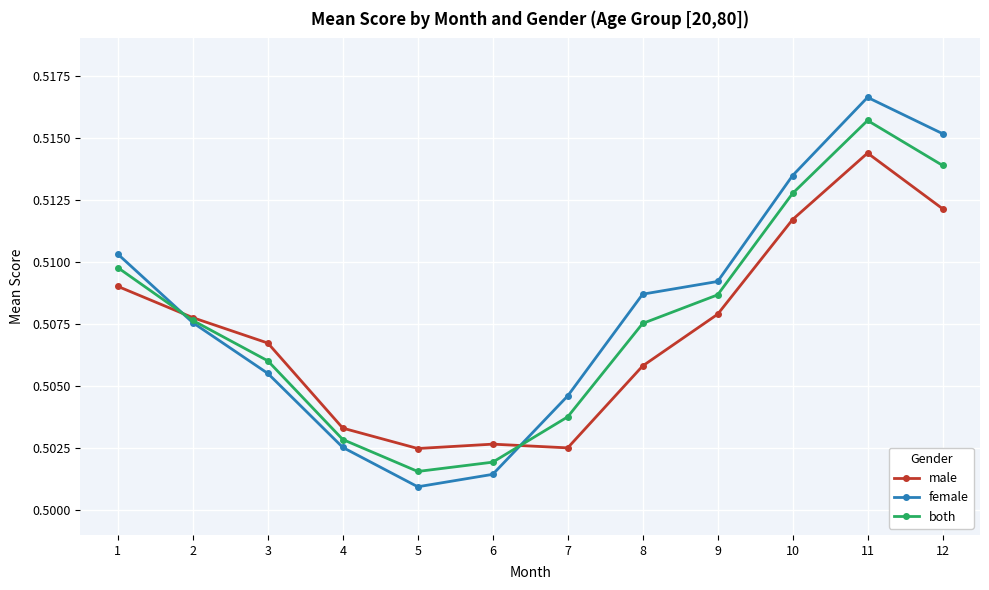

Count the number of data series in this chart.

3